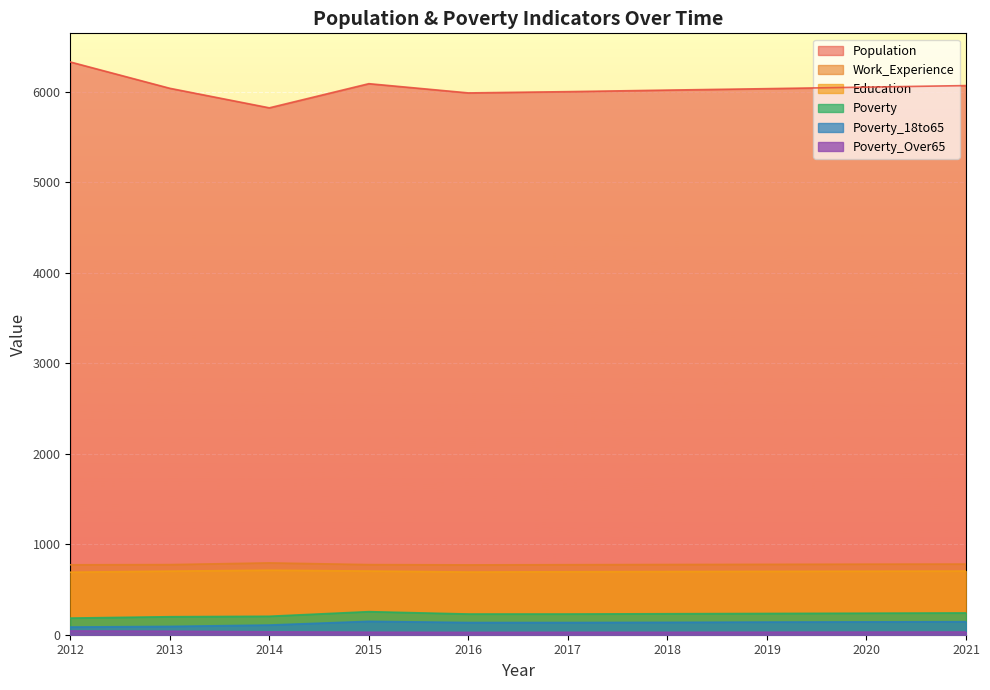

True or false: Poverty_Over65 and Work_Experience intersect in this chart.

False